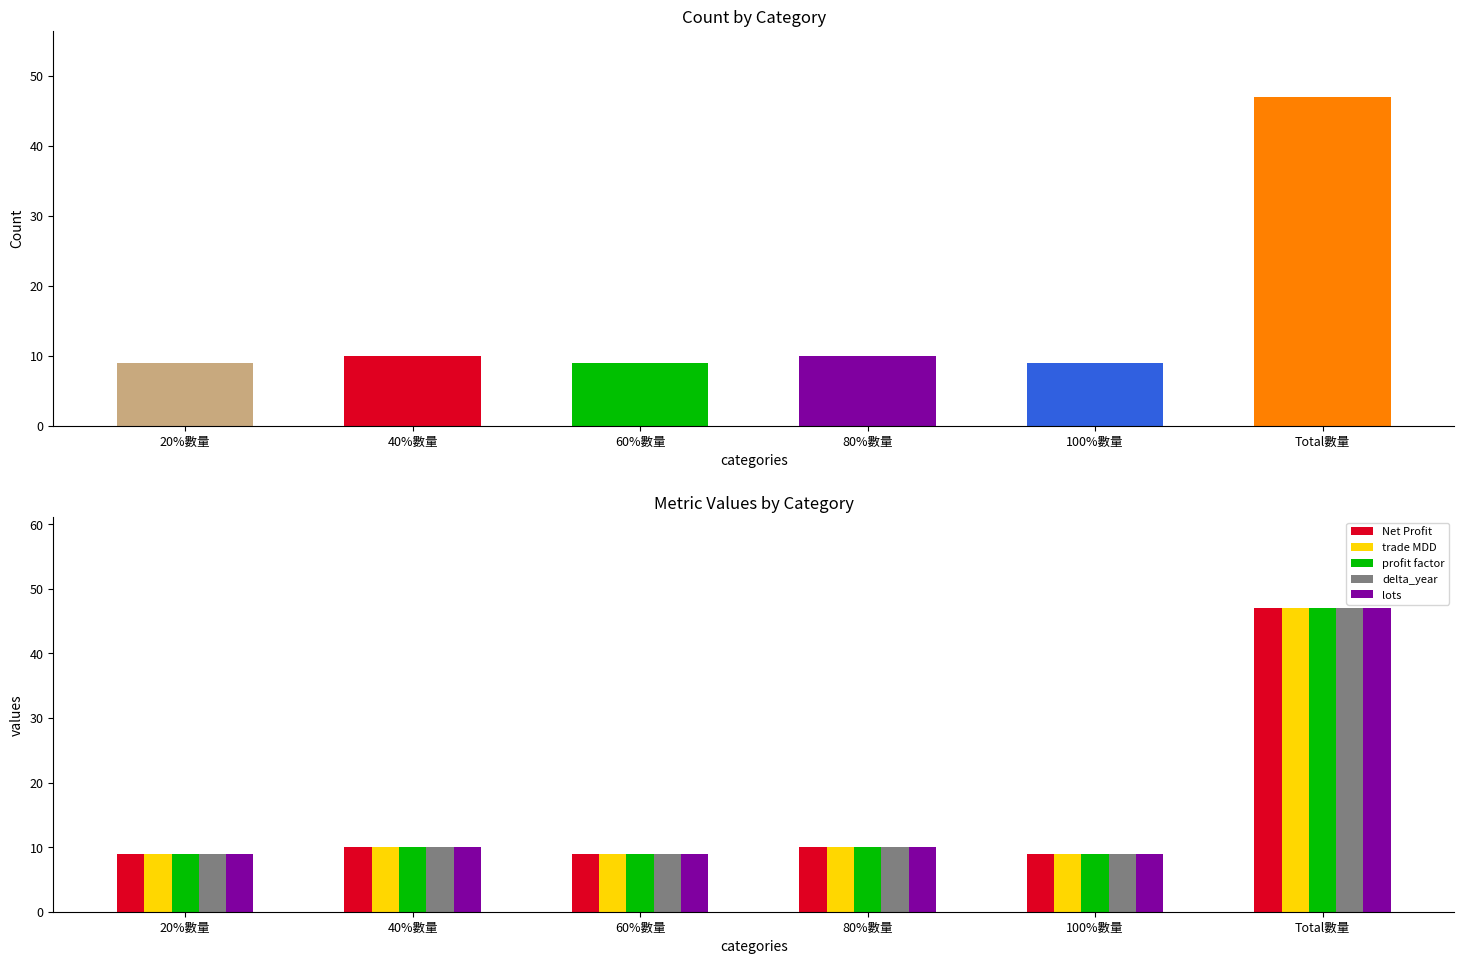

The value of trade MDD at 80%數量 is 14. True or false?

False